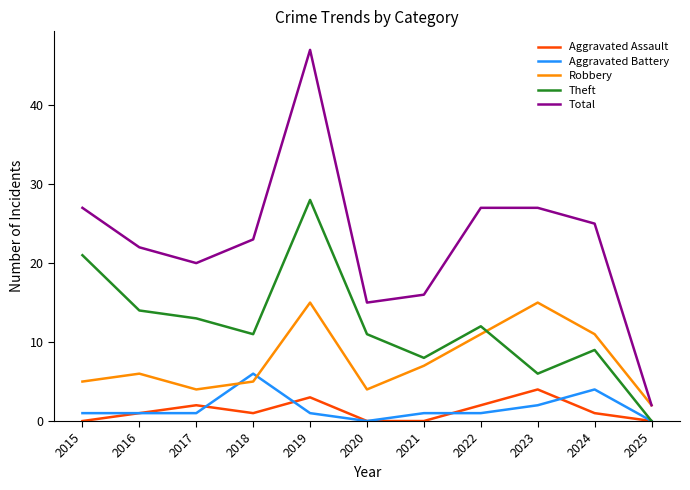

Reading left to right, transcribe all the data shown in this chart.

Aggravated Assault: 0	1	2	1	3	0	0	2	4	1	0
Aggravated Battery: 1	1	1	6	1	0	1	1	2	4	0
Robbery: 5	6	4	5	15	4	7	11	15	11	2
Theft: 21	14	13	11	28	11	8	12	6	9	0
Total: 27	22	20	23	47	15	16	27	27	25	2